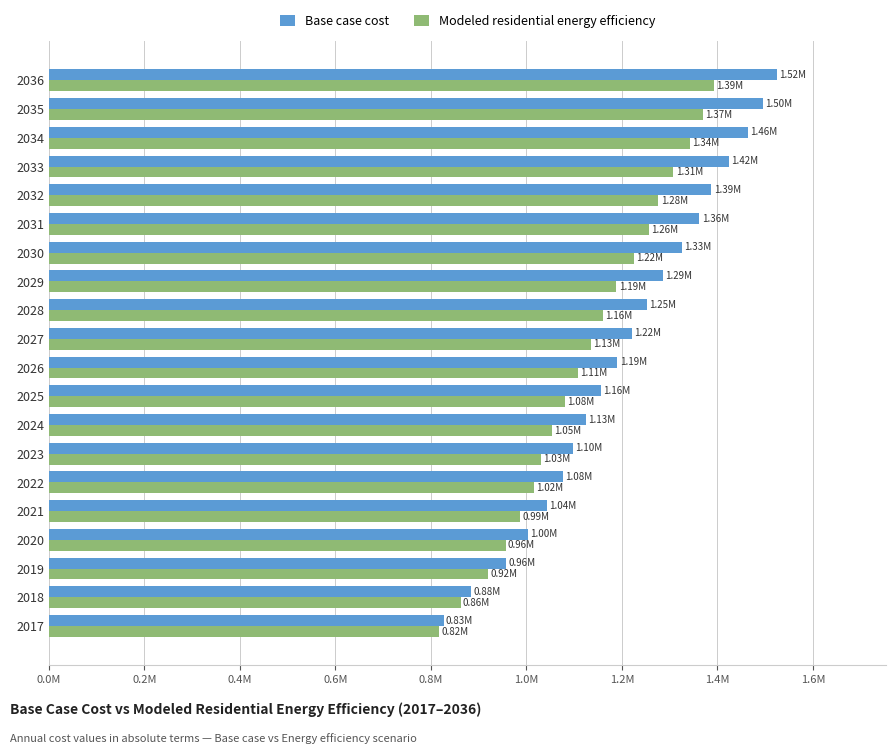

Rank the series by their average value, from lowest to highest.

Modeled residential energy efficiency, Base case cost